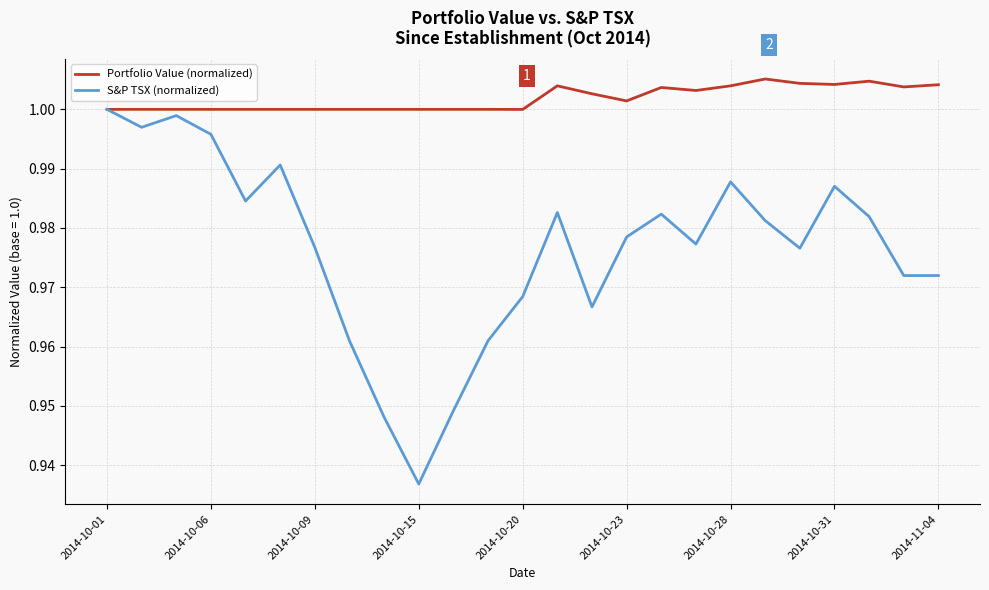

Rank the series by their maximum value, from highest to lowest.

Portfolio Value (normalized), S&P TSX (normalized)